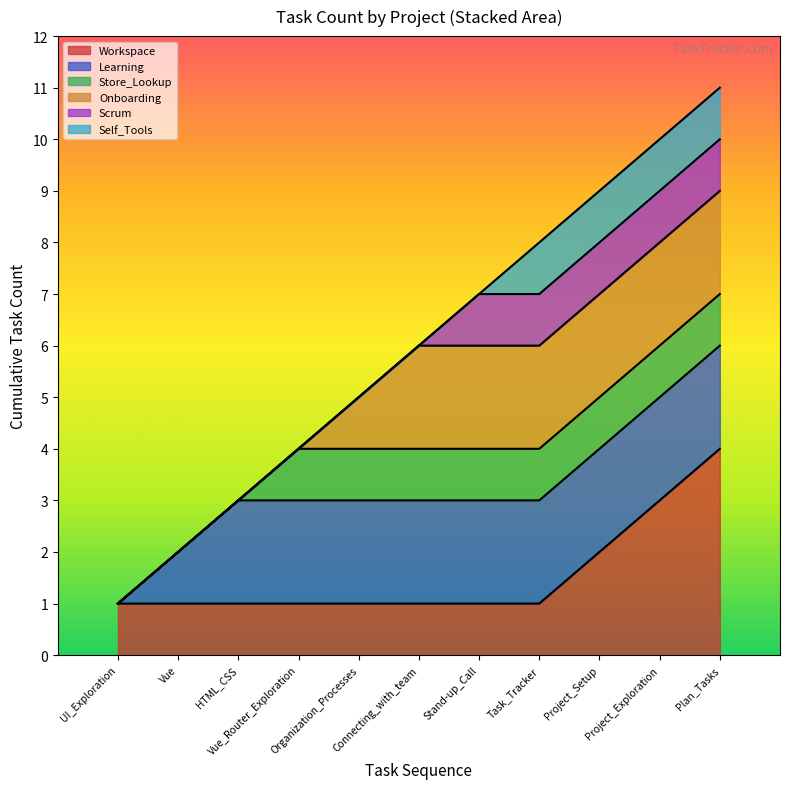

What is the total value across all series at Connecting_with_team?

6